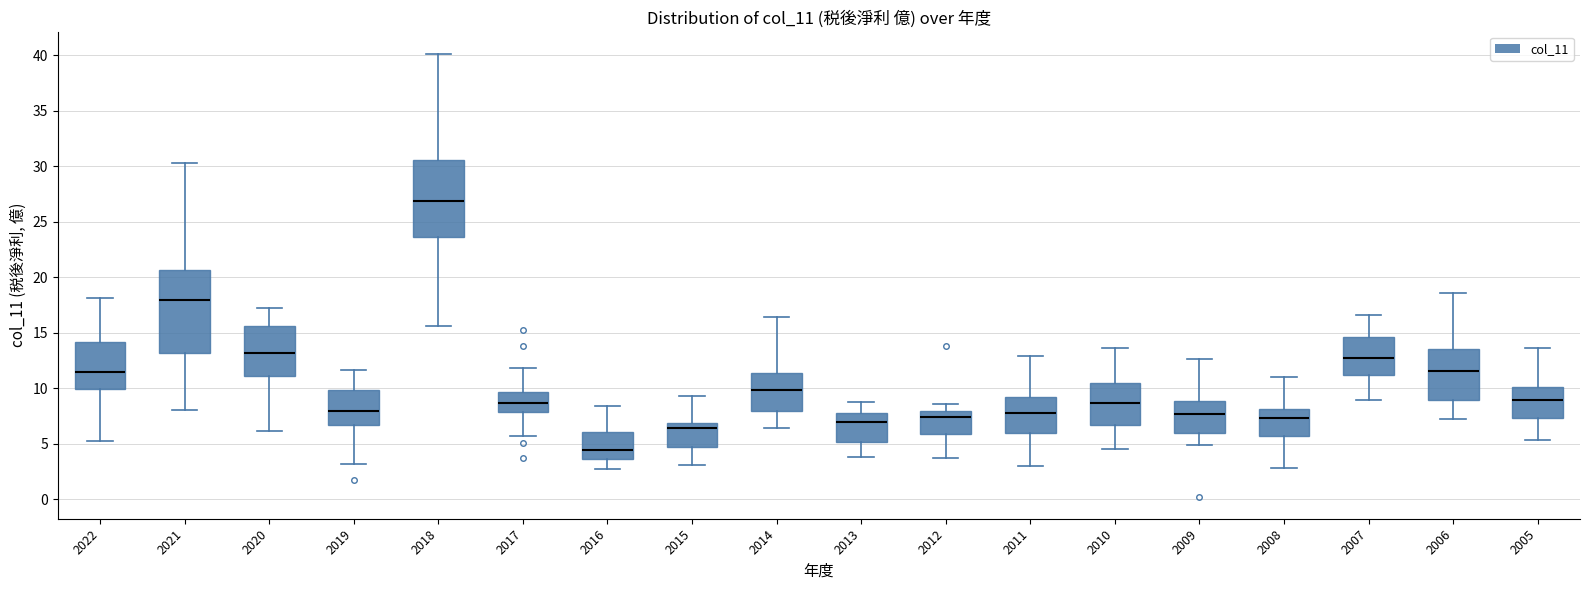

Reading left to right, transcribe this box plot: for each box, give where its median line is, the range the box spans, and where its two whiskers end, as read against the y-axis. The values are not printed on the chart, so give them approximately, as read against the axis.

2022: median 11.5, box 10.0 to 14.0, whiskers 5.0 to 18.0
2021: median 18.0, box 13.0 to 20.5, whiskers 8.0 to 30.5
2020: median 13.0, box 11.0 to 15.5, whiskers 6.0 to 17.5
2019: median 8.0, box 6.5 to 10.0, whiskers 3.0 to 11.5
2018: median 27.0, box 23.5 to 30.5, whiskers 15.5 to 40.0
2017: median 8.5, box 8.0 to 9.5, whiskers 5.5 to 12.0
2016: median 4.5, box 3.5 to 6.0, whiskers 2.5 to 8.5
2015: median 6.5, box 4.5 to 7.0, whiskers 3.0 to 9.5
2014: median 10.0, box 8.0 to 11.5, whiskers 6.5 to 16.5
2013: median 7.0, box 5.0 to 8.0, whiskers 4.0 to 8.5
2012: median 7.5, box 6.0 to 8.0, whiskers 4.0 to 8.5
2011: median 7.5, box 6.0 to 9.0, whiskers 3.0 to 13.0
2010: median 8.5, box 6.5 to 10.5, whiskers 4.5 to 13.5
2009: median 7.5, box 6.0 to 9.0, whiskers 5.0 to 12.5
2008: median 7.5, box 5.5 to 8.0, whiskers 3.0 to 11.0
2007: median 12.5, box 11.0 to 14.5, whiskers 9.0 to 16.5
2006: median 11.5, box 9.0 to 13.5, whiskers 7.0 to 18.5
2005: median 9.0, box 7.5 to 10.0, whiskers 5.5 to 13.5